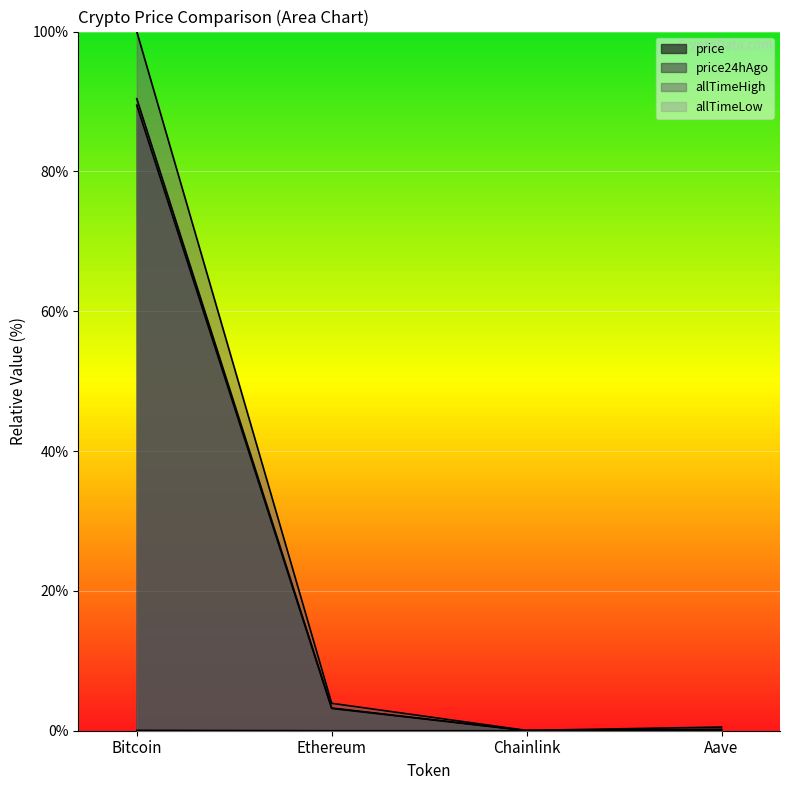

Reading right to left, list all the values displayed in this chart.

price: Aave=0.2	Chainlink=0.0	Ethereum=3.2	Bitcoin=89.5
price24hAgo: Aave=0.2	Chainlink=0.0	Ethereum=3.3	Bitcoin=90.4
allTimeHigh: Aave=0.5	Chainlink=0.0	Ethereum=3.9	Bitcoin=100.0
allTimeLow: Aave=0.0	Chainlink=0.0	Ethereum=0.0	Bitcoin=0.1